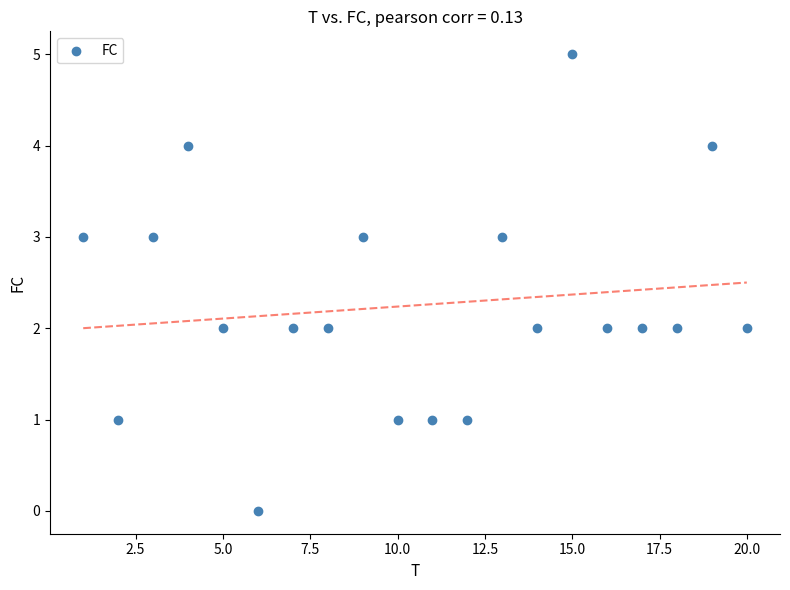

What is the range of X values (max minus min)?

19